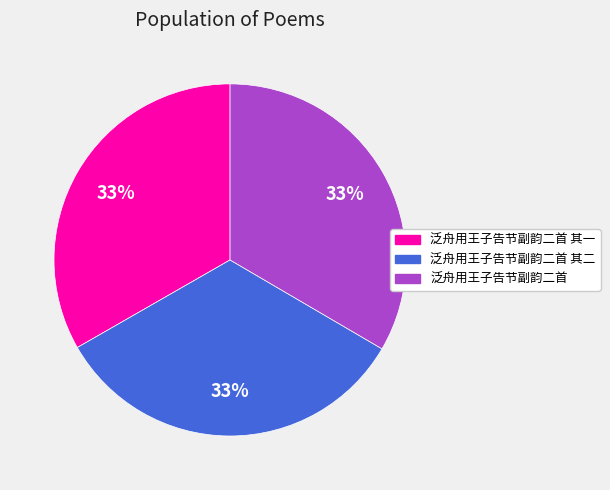

Is it true that 泛舟用王子告节副韵二首 其一 is 22% of the pie?

False